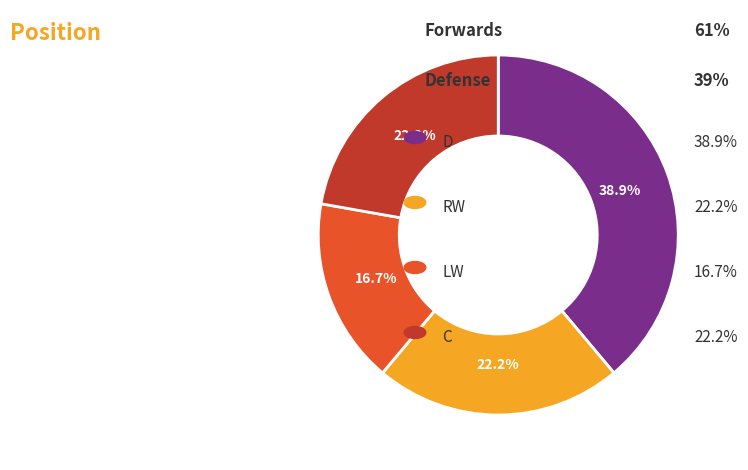

Is there a majority slice in this chart?

No